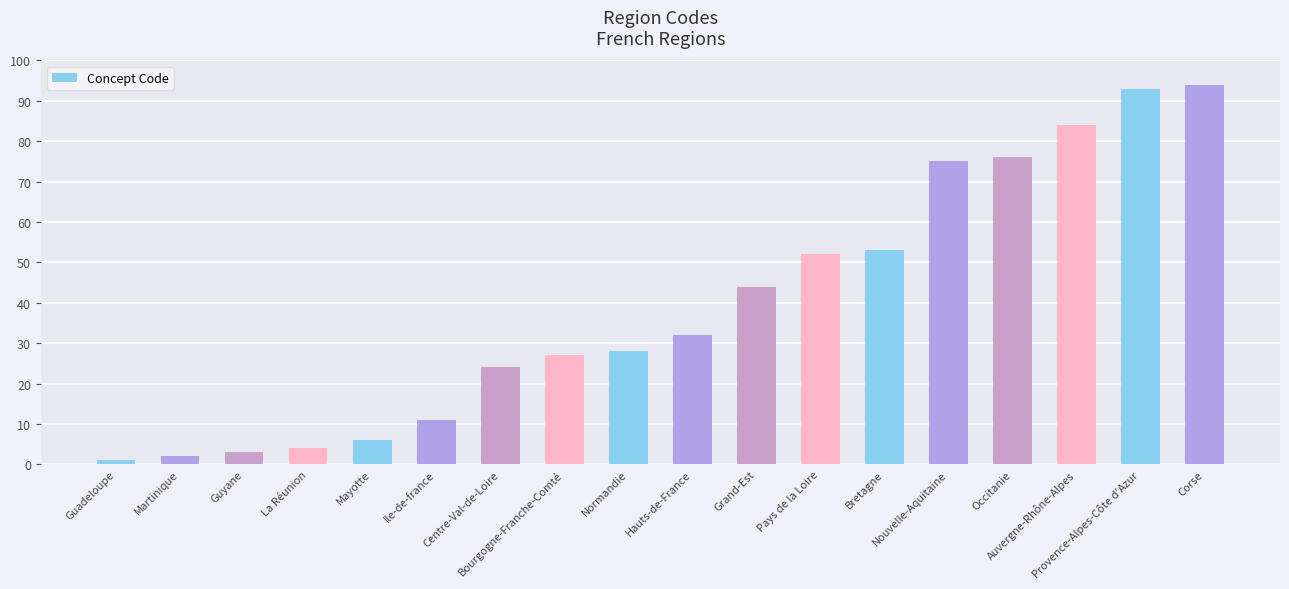

The value at Ile-de-france is 19. True or false?

False